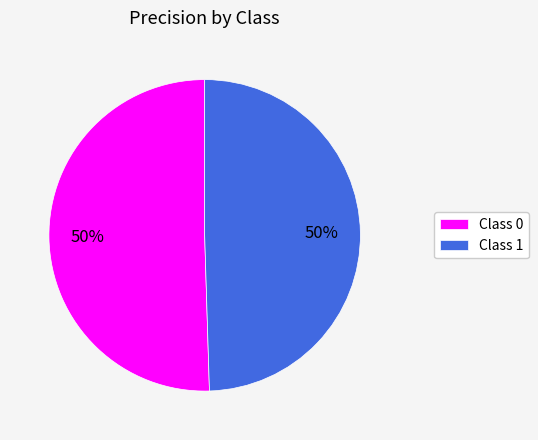

How many segments does this pie chart have?

2